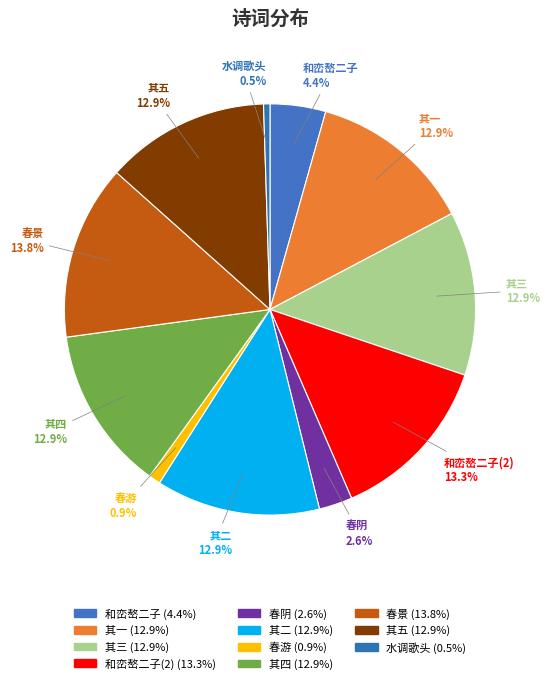

How many slices are in this pie chart?

11